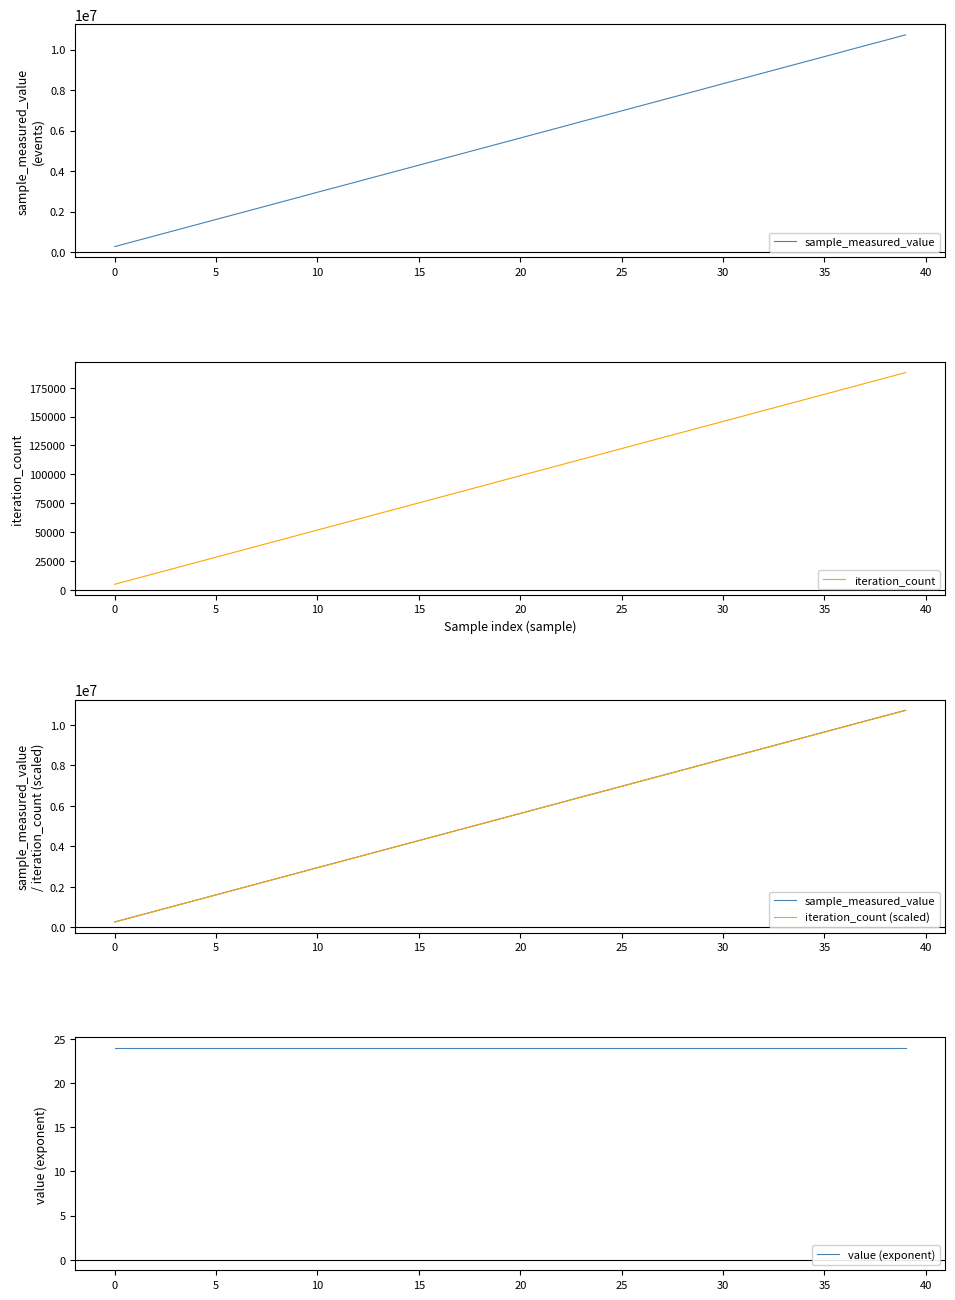

Rank the series by their maximum value, from lowest to highest.

value (exponent), iteration_count, iteration_count (scaled), sample_measured_value